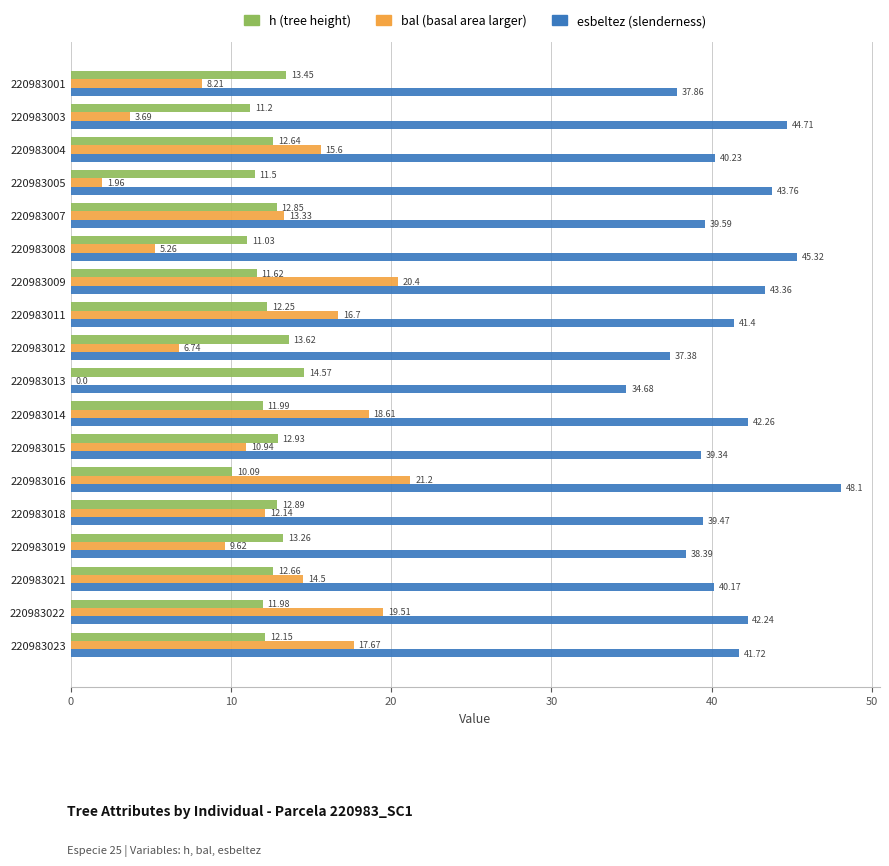

What is the total value across all series at 220983012?

57.7